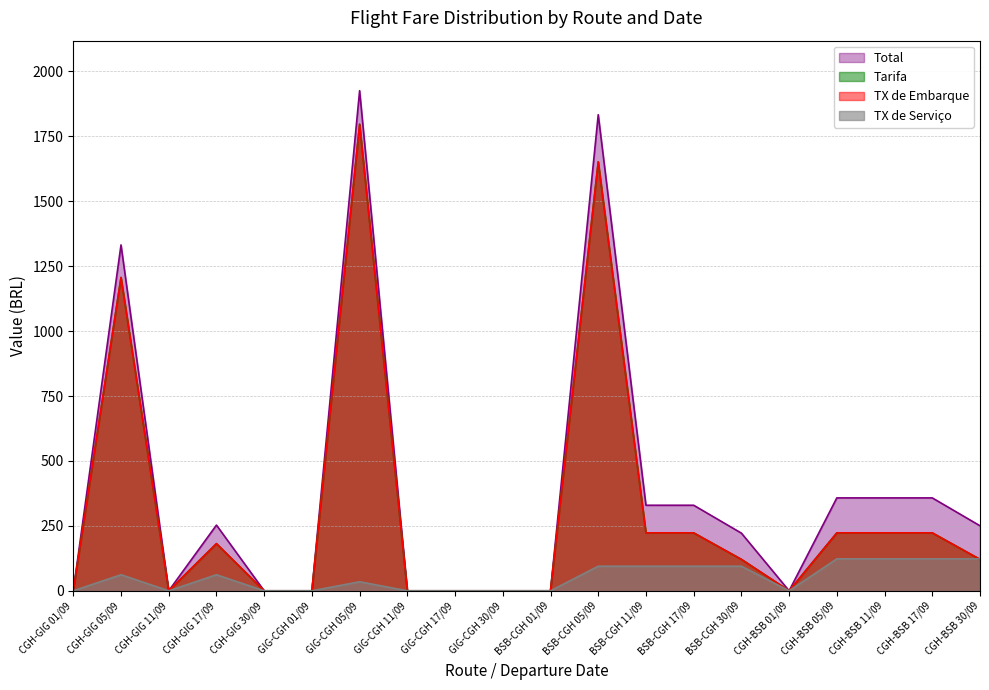

Reading left to right, transcribe all the data shown in this chart.

TOTAL: 0.0	1331.7	0.0	253.0	0.0	0.0	1925.7	0.0	0.0	0.0	0.0	1833.0	329.4	329.4	222.0	0.0	357.7	357.7	357.7	250.3
TARIFA: 0.0	1206.4	0.0	181.6	0.0	0.0	1796.3	0.0	0.0	0.0	0.0	1651.5	223.1	223.1	121.0	0.0	223.1	223.1	223.1	121.0
TX DE EMBARQUE: 0.0	1206.4	0.0	181.6	0.0	0.0	1796.3	0.0	0.0	0.0	0.0	1651.5	223.1	223.1	121.0	0.0	223.1	223.1	223.1	121.0
TX DE SERVICO: 0.0	61.8	0.0	61.8	0.0	0.0	34.8	0.0	0.0	0.0	0.0	94.6	94.6	94.6	94.6	0.0	122.9	122.9	122.9	122.9